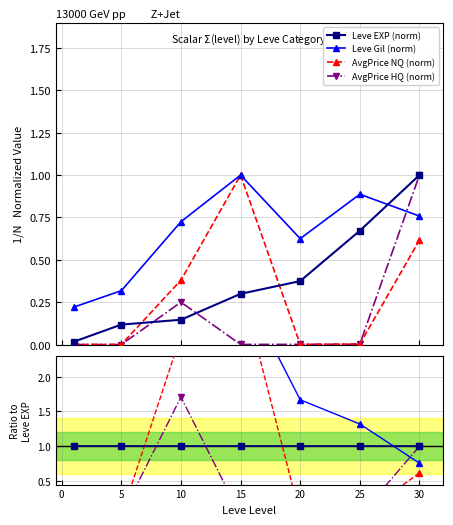

Between which two adjacent categories do Leve EXP and currentAveragePriceHQ first intersect?

5 and 10